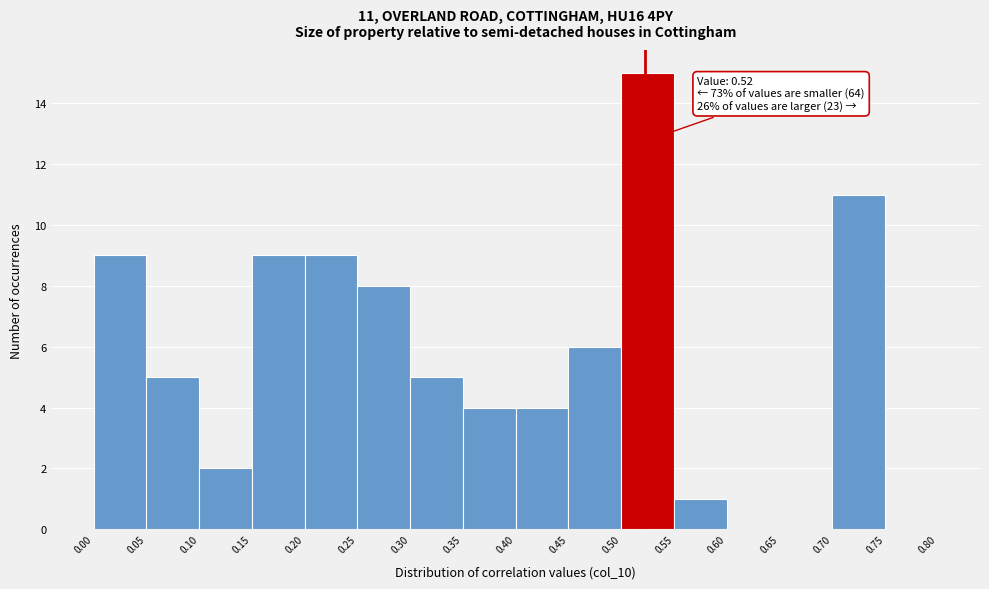

Which range on the x-axis has the tallest bar?

0.50 to 0.55